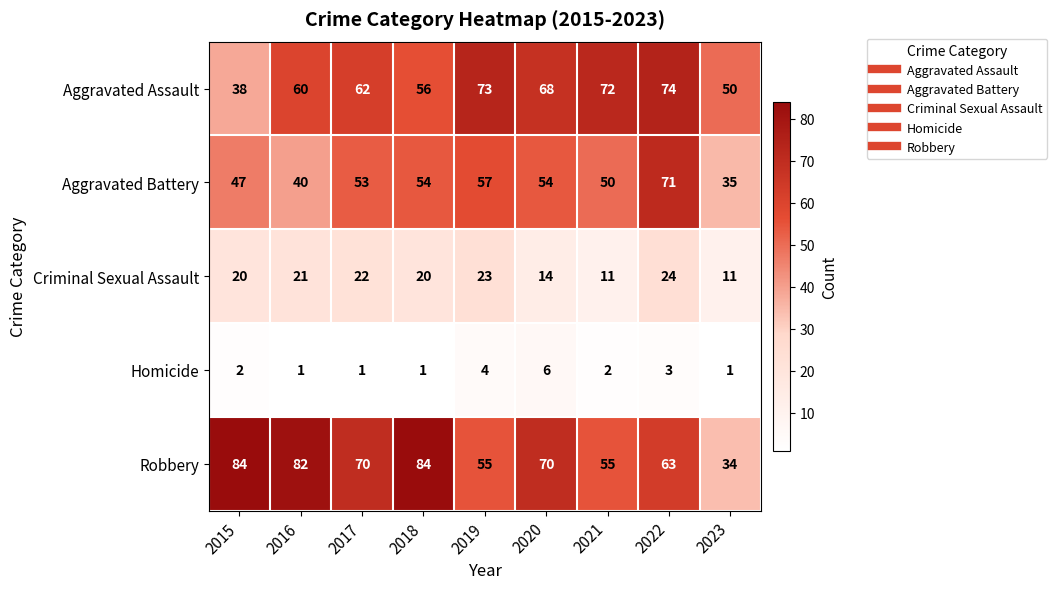

The value of Aggravated Assault at 2020 is 68. True or false?

True